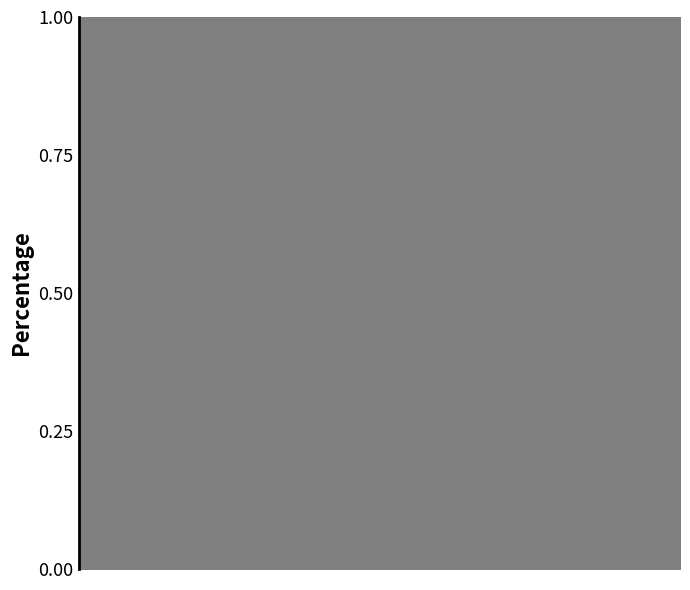

Does the chart have visible grid lines?

No